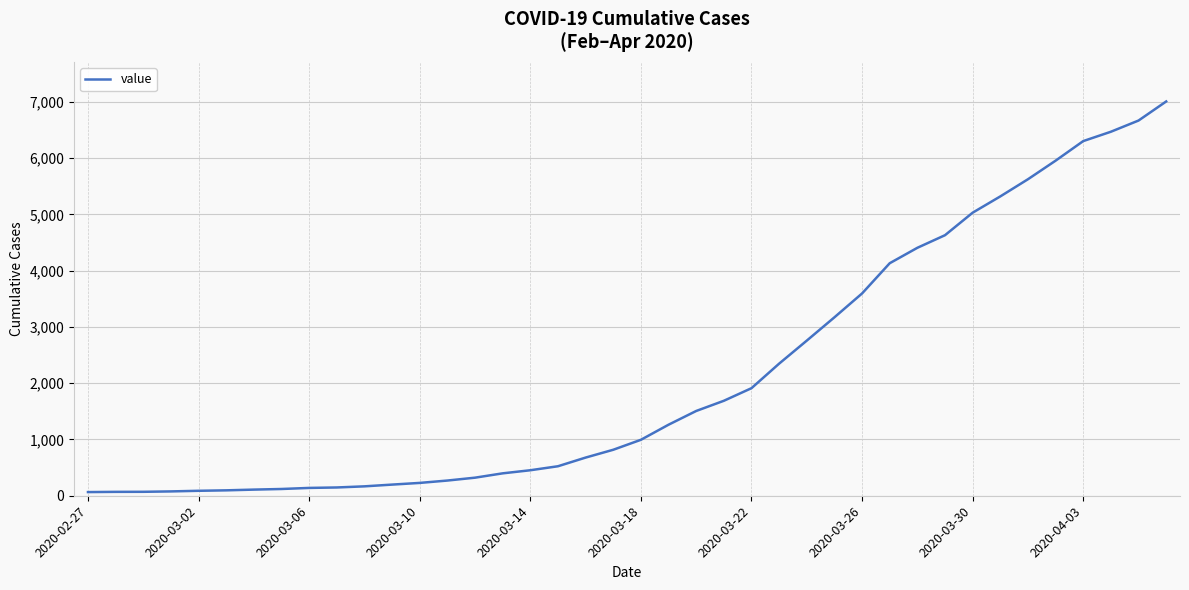

What is the maximum value shown in the chart?

7005